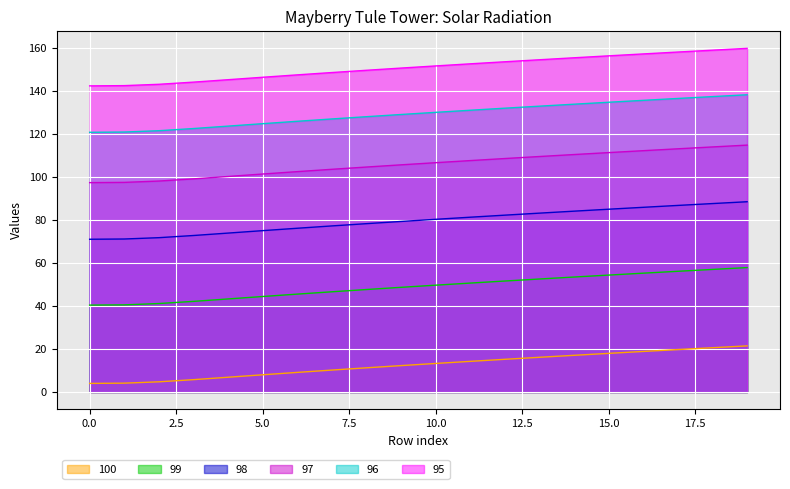

True or false: col_95 has a value of 155.3 at 14.

True